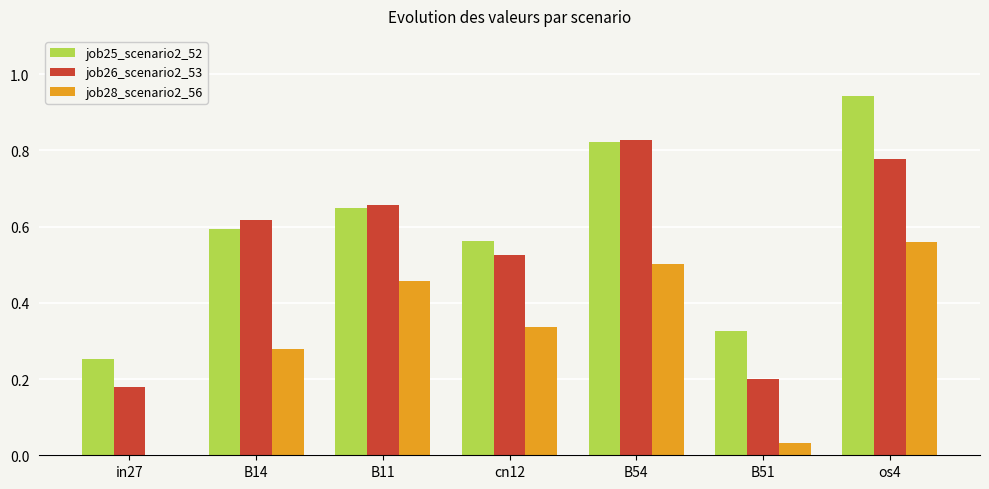

The job25_scenario2_52 series shows 0.6 at cn12. True or false?

True